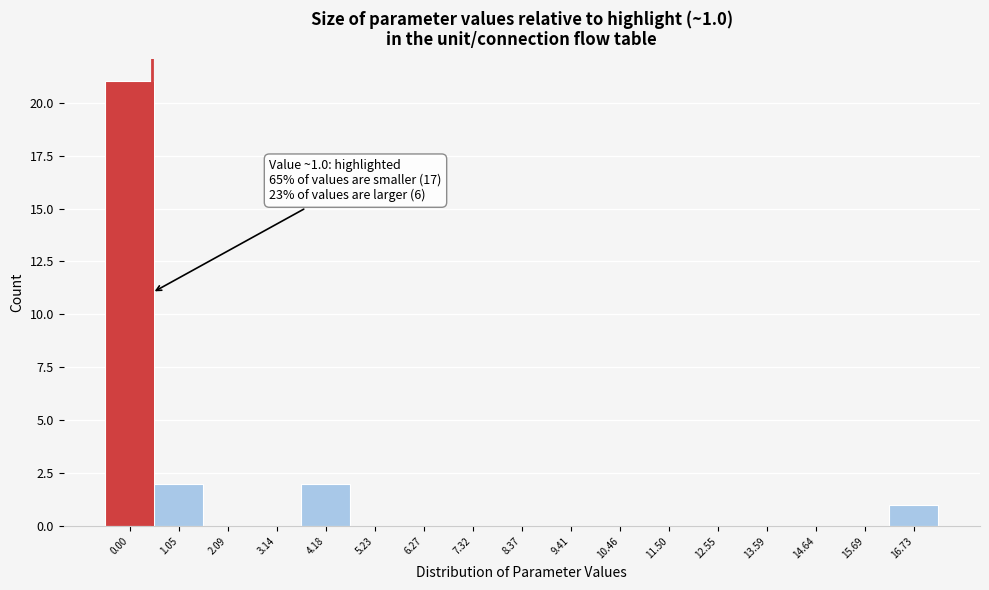

Reading left to right, what are all the values shown in this chart?

0.00=21	1.05=2	2.09=0	3.14=0	4.18=2	5.23=0	6.27=0	7.32=0	8.37=0	9.41=0	10.46=0	11.50=0	12.55=0	13.59=0	14.64=0	15.69=0	16.73=1